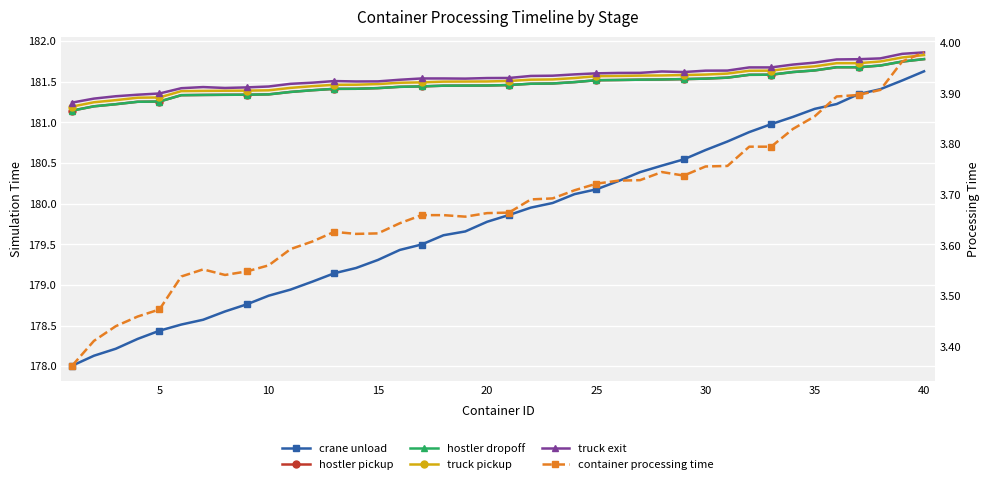

List the series in order of their peak value, lowest first.

container processing time, crane unload, hostler pickup, hostler dropoff, truck pickup, truck exit